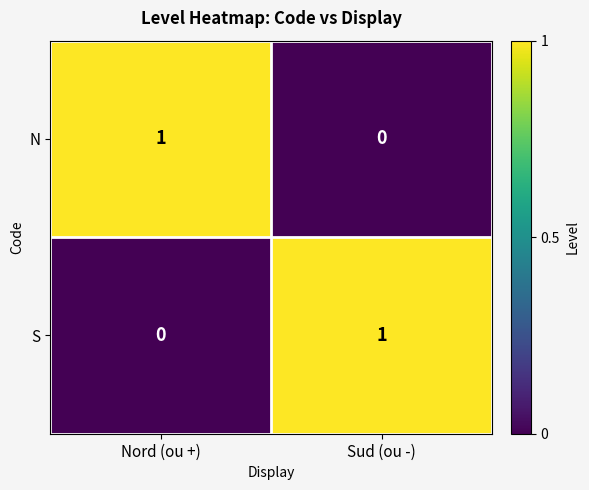

The S series shows 0 at Nord (ou +). True or false?

True